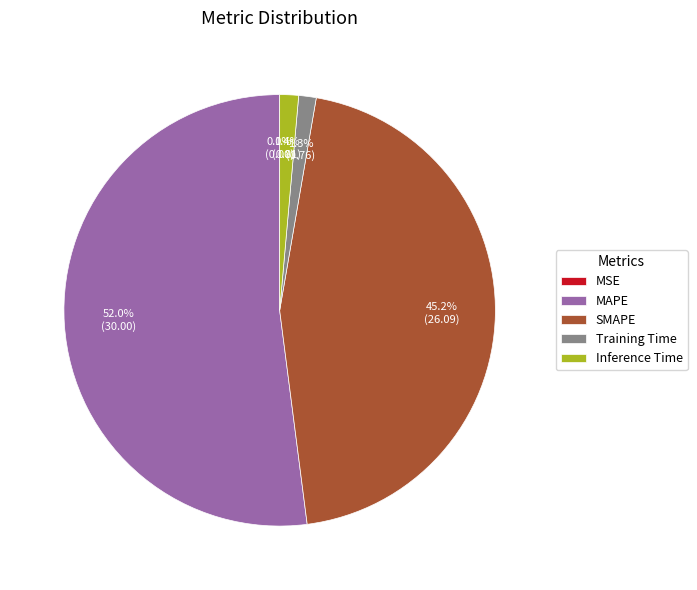

What is the largest slice in the pie chart?

MAPE